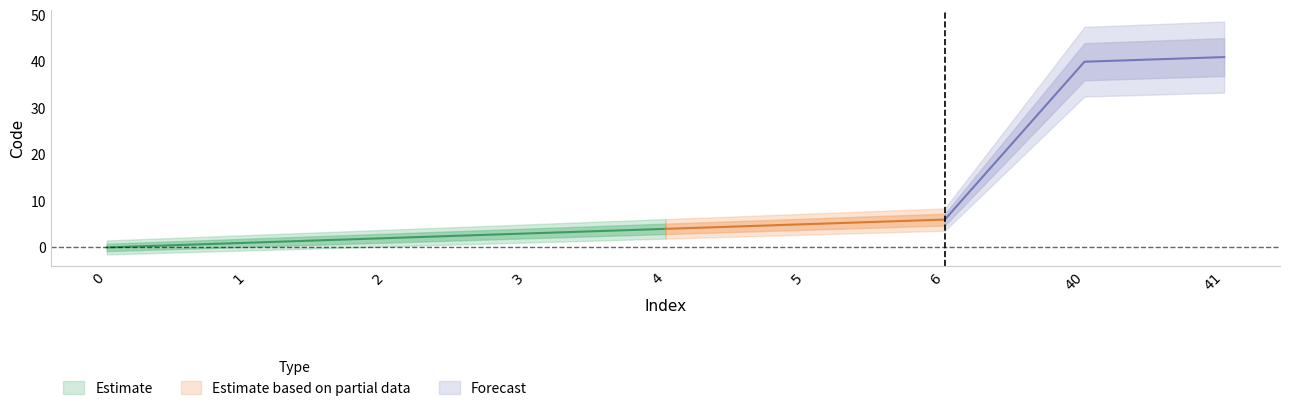

Rank the categories by value from highest to lowest.

41, 40, 6, 5, 4, 3, 2, 1, 0